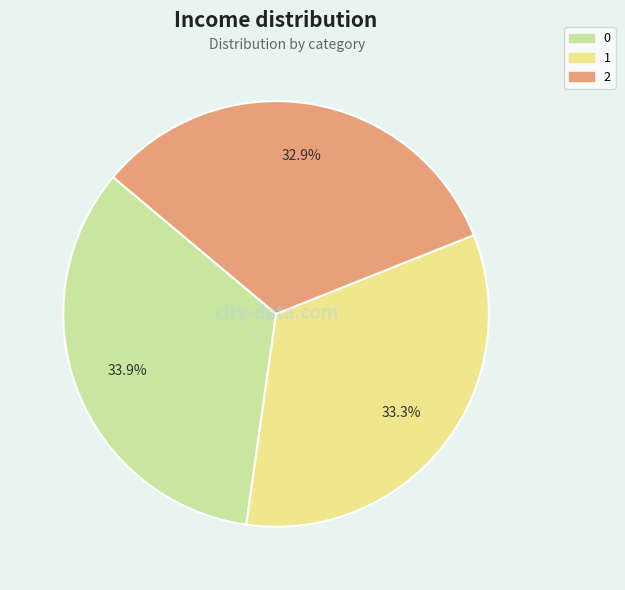

How many slices are in this pie chart?

3